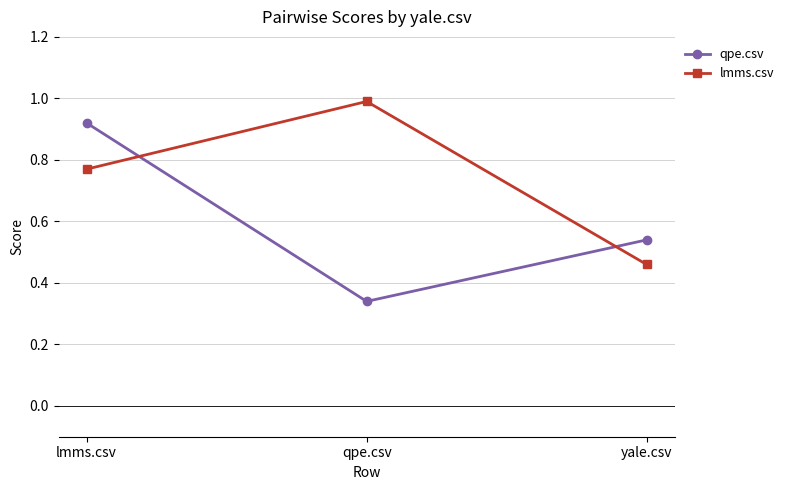

Does the chart have visible grid lines?

Yes